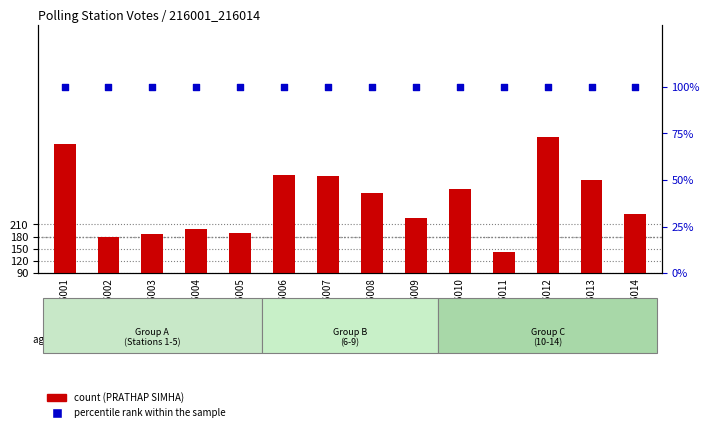

Which series contains the lowest Y value?

percentile rank within the sample